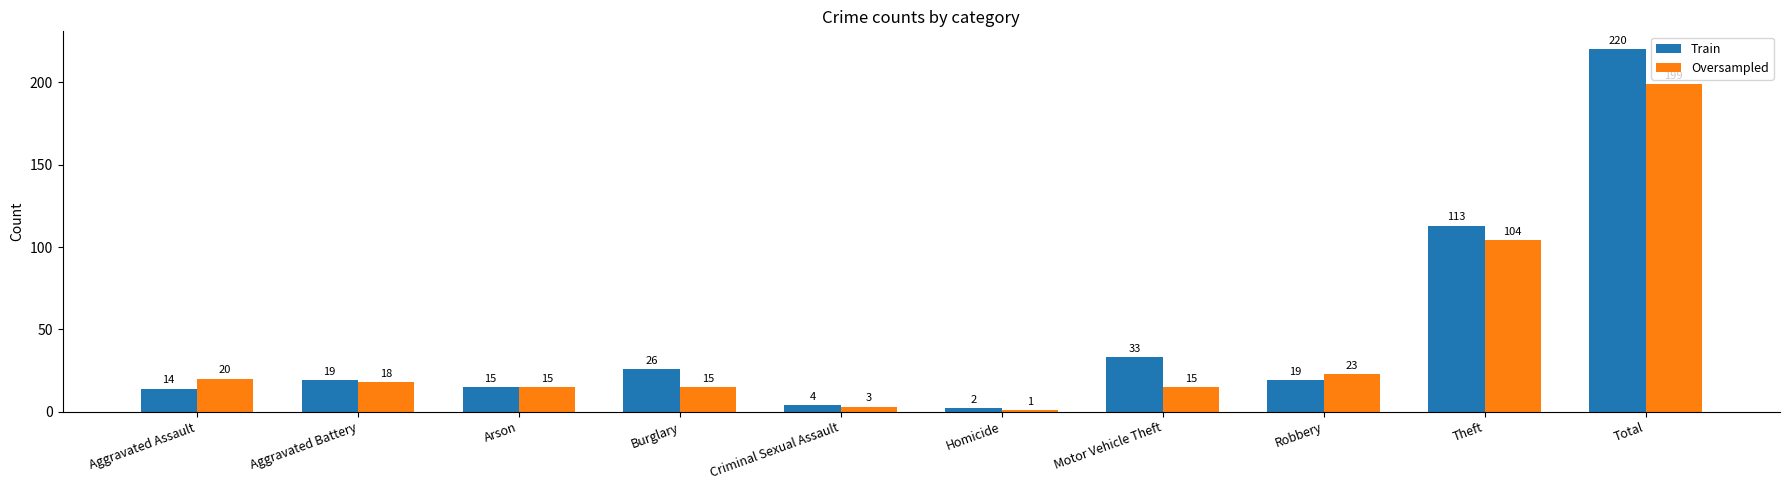

Where does the Oversampled series first go above 18?

Aggravated Assault